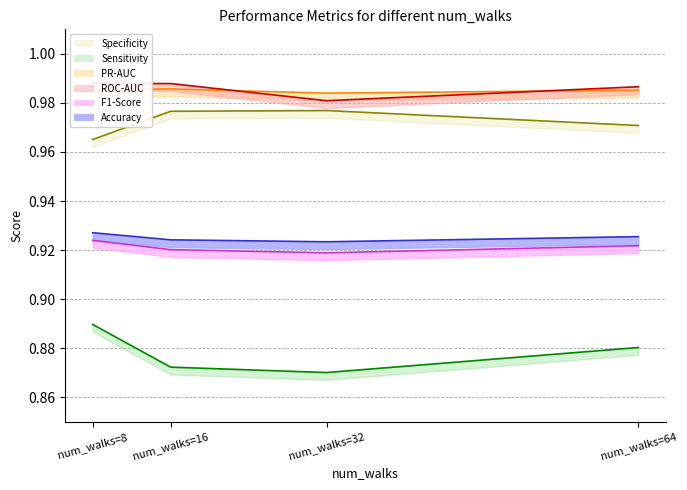

Reading left to right, list all the values displayed in this chart.

Accuracy: num_walks=8=0.9	num_walks=16=0.9	num_walks=32=0.9	num_walks=64=0.9
F1-Score: num_walks=8=0.9	num_walks=16=0.9	num_walks=32=0.9	num_walks=64=0.9
ROC-AUC: num_walks=8=1.0	num_walks=16=1.0	num_walks=32=1.0	num_walks=64=1.0
PR-AUC: num_walks=8=1.0	num_walks=16=1.0	num_walks=32=1.0	num_walks=64=1.0
Sensitivity: num_walks=8=0.9	num_walks=16=0.9	num_walks=32=0.9	num_walks=64=0.9
Specificity: num_walks=8=1.0	num_walks=16=1.0	num_walks=32=1.0	num_walks=64=1.0